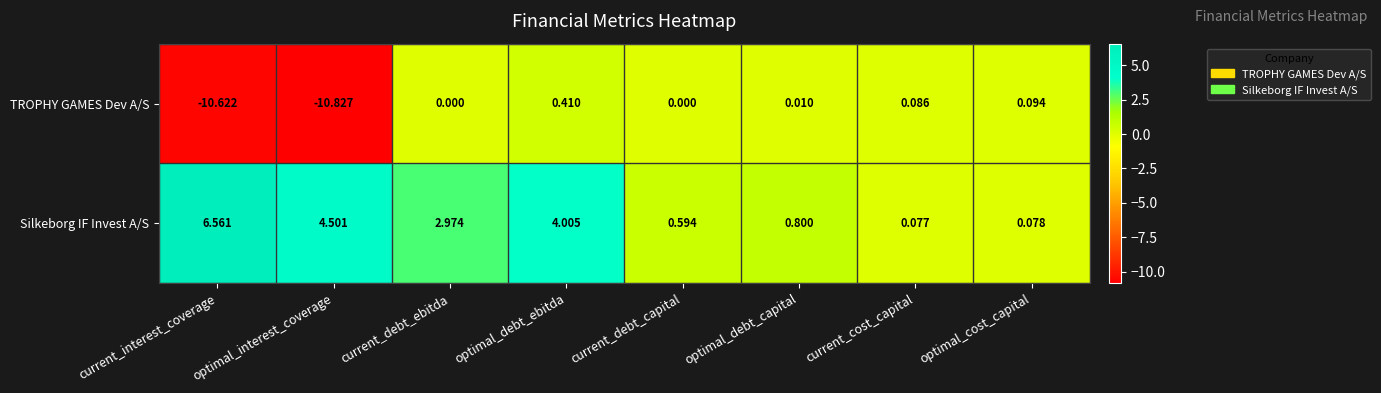

Which series changed the most between current_debt_ebitda and optimal_debt_capital?

Silkeborg IF Invest A/S